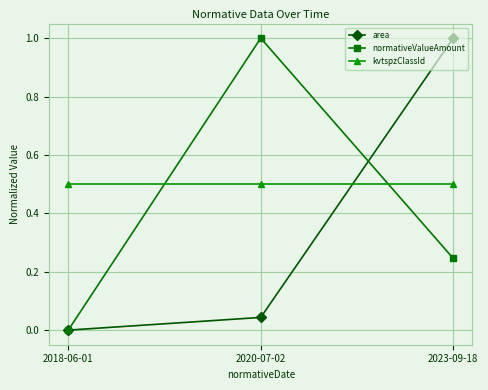

List the series in order of their overall mean, highest first.

kvtspzClassId, normativeValueAmount, area